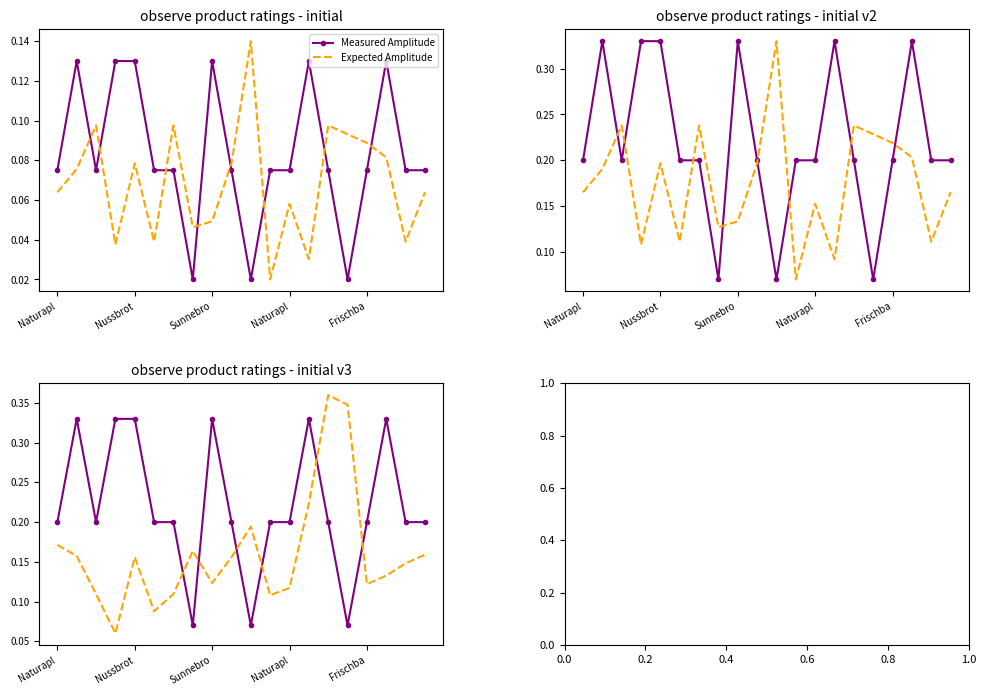

How many lines are shown in the chart?

2